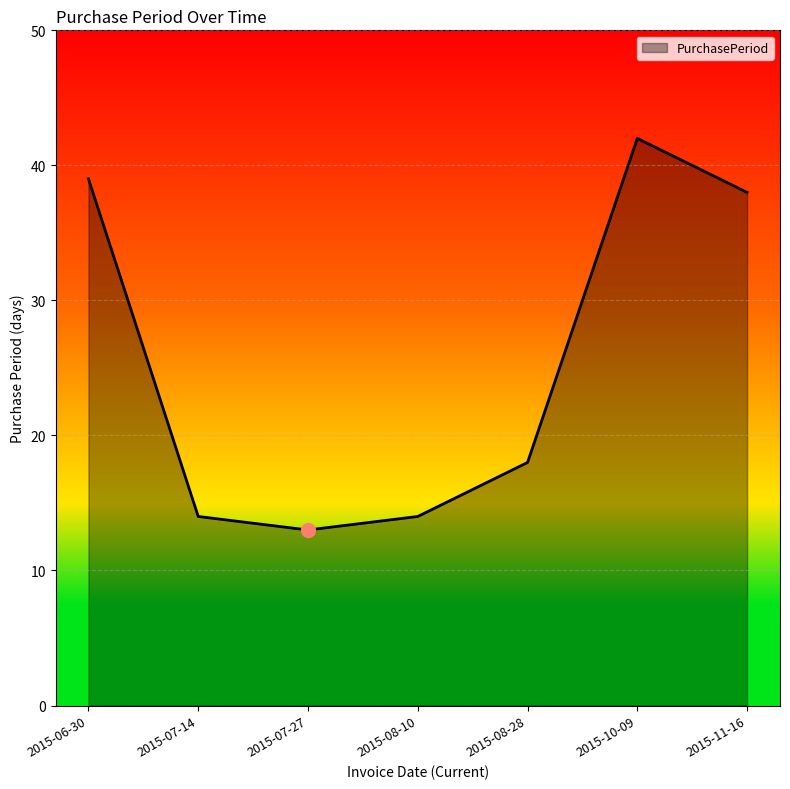

Reading left to right, what are all the values shown in this chart?

2015-06-30=39	2015-07-14=14	2015-07-27=13	2015-08-10=14	2015-08-28=18	2015-10-09=42	2015-11-16=38